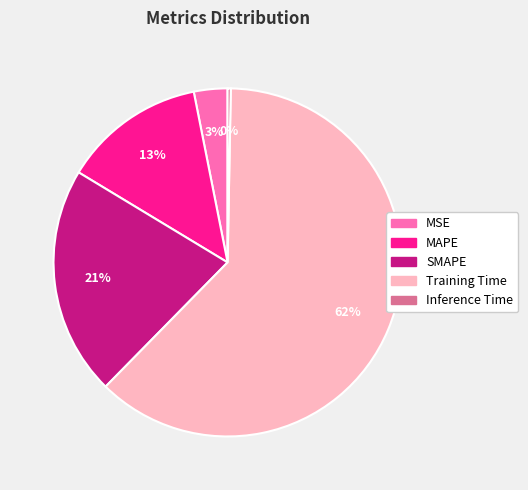

Do Training Time and MSE together represent more than half of the pie?

Yes